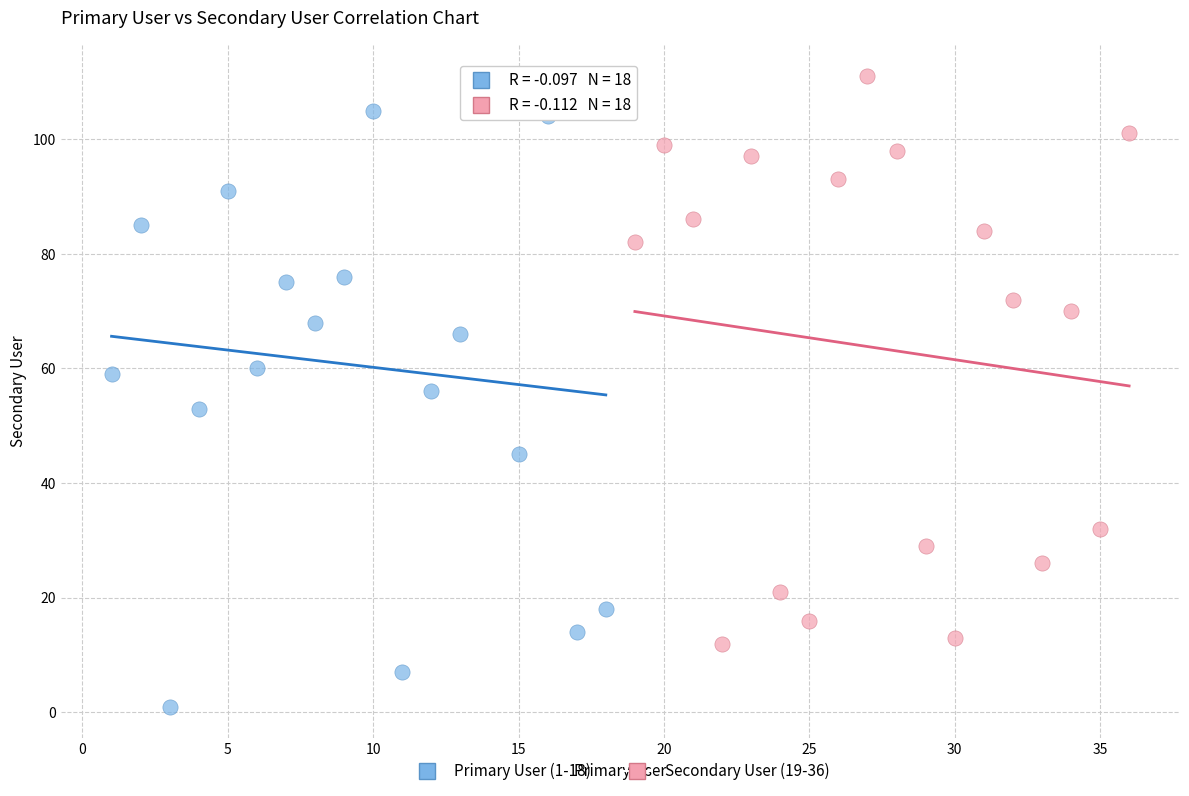

Which series contains the highest Y value?

Secondary User (19-36)